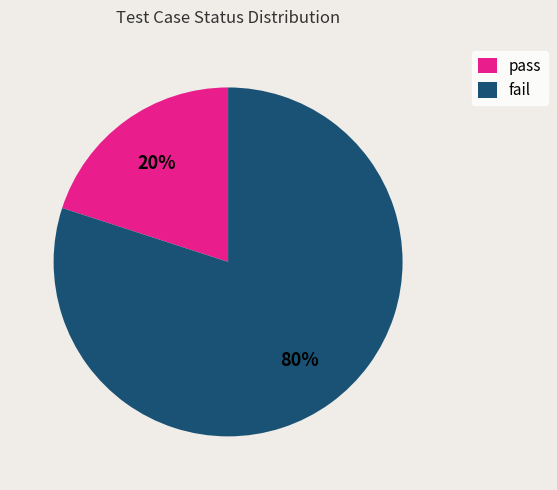

To the nearest percent, what is the difference between the fail and pass slice percentages?

60%